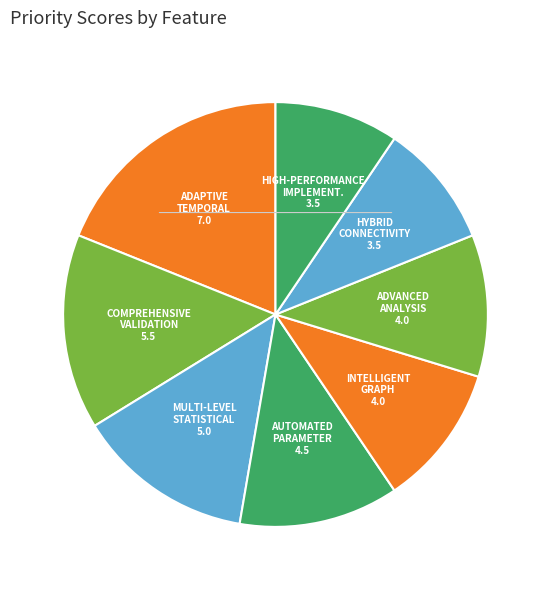

Does Comprehensive
Validation Framework represent more than half of the total?

No